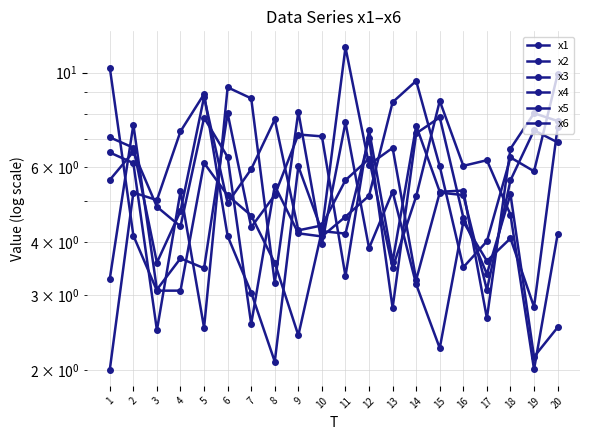

The value of x4 at 9 is 4.2. True or false?

True